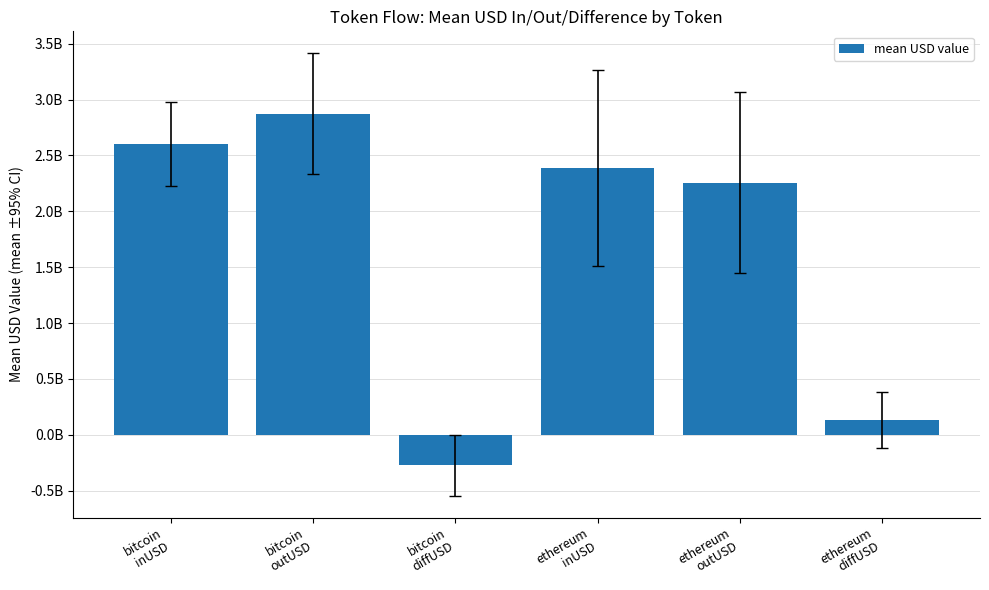

List the labels in order of value, largest first.

bitcoin
outUSD, bitcoin
inUSD, ethereum
inUSD, ethereum
outUSD, ethereum
diffUSD, bitcoin
diffUSD